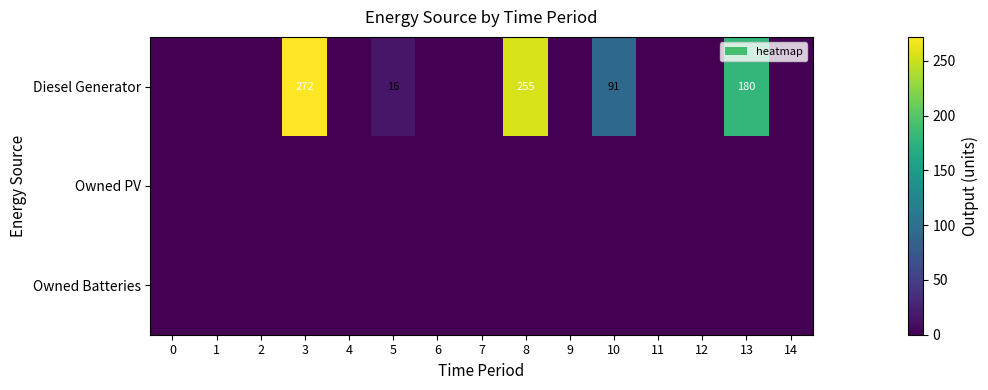

Is it true that Owned PV equals 0 at 0?

True